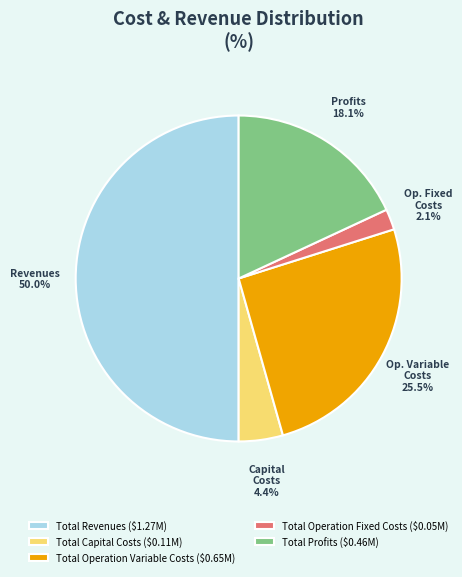

To the nearest percent, what is the average slice percentage?

20%